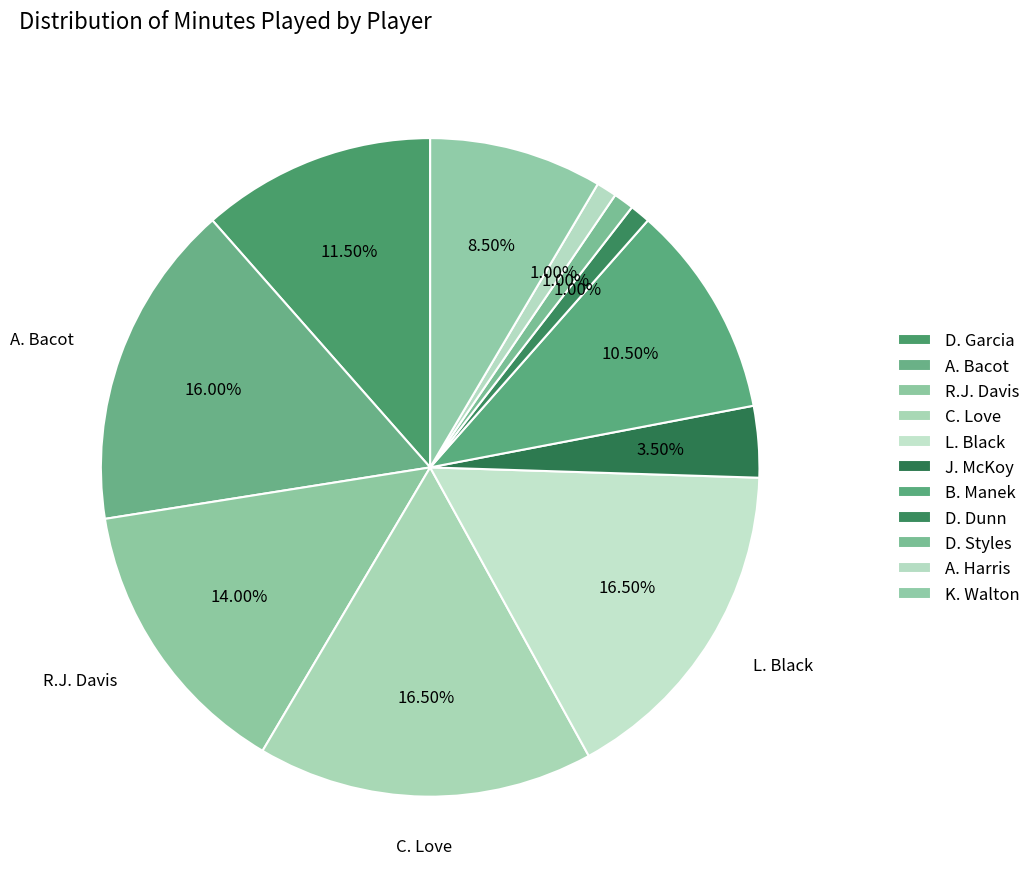

Which slice is the smallest?

D. Dunn